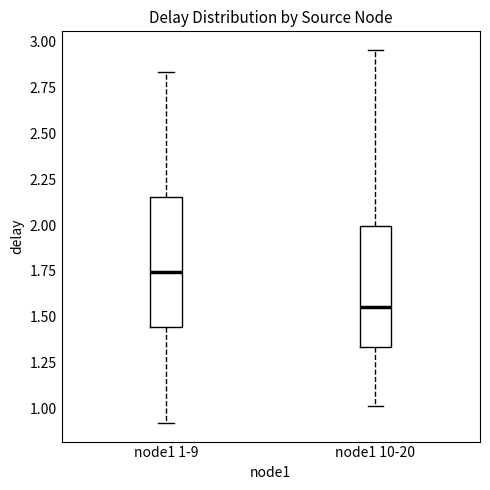

Where is the upper edge of the box for node1 1-9 on the y-axis? The values are not printed on the chart, so give them approximately, as read against the axis.

2.15